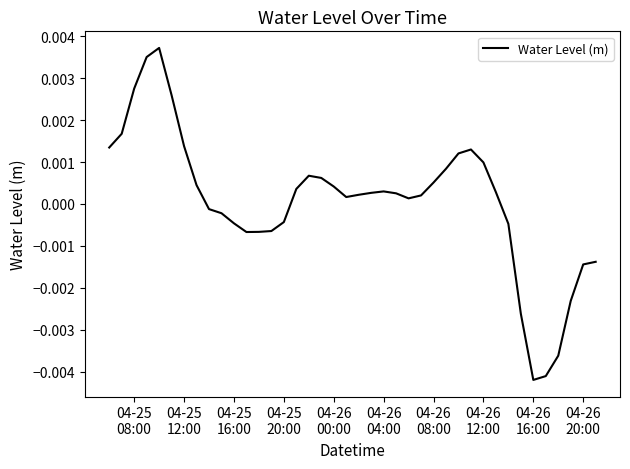

Does the chart have visible grid lines?

No